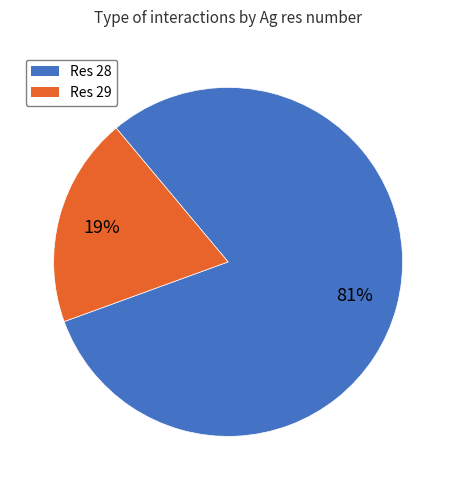

The Res 28 slice represents 73% of the pie. True or false?

False